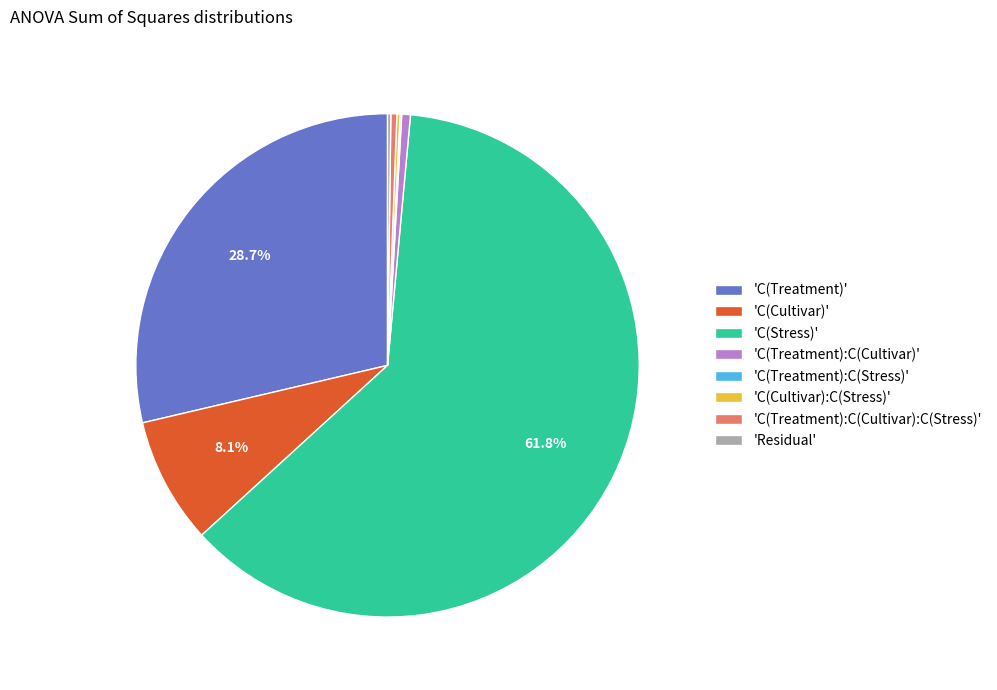

Combined, do 'C(Treatment)' and 'C(Treatment):C(Cultivar)' account for over 50%?

No